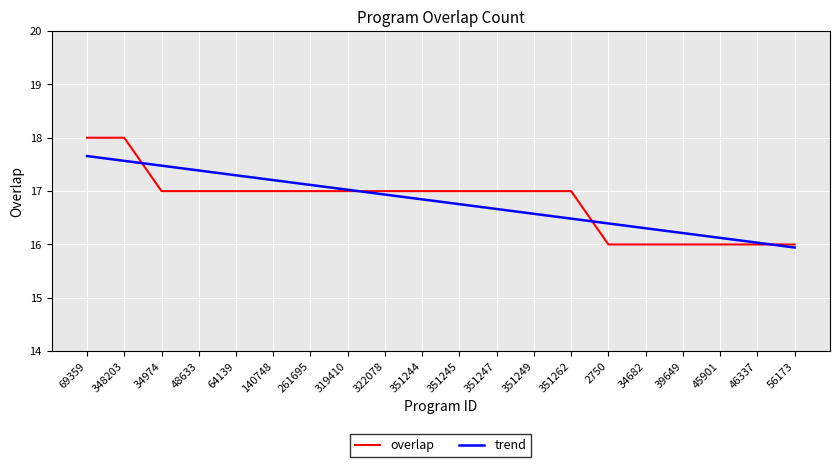

Which category has the lowest value in the trend series?

56173